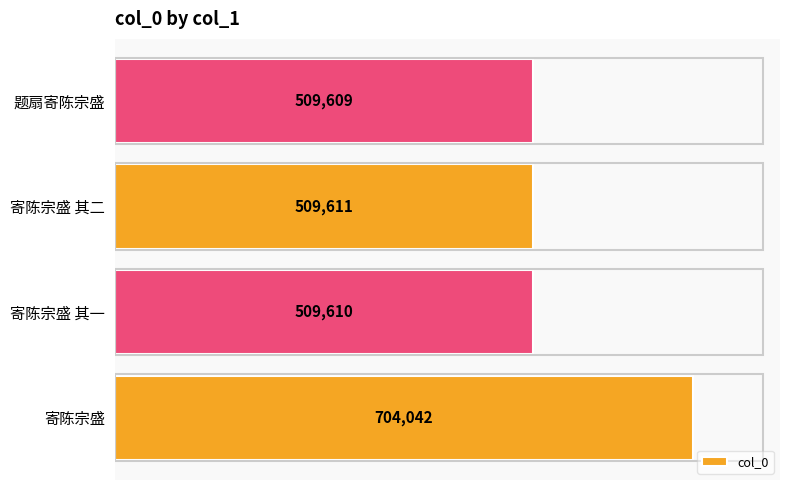

What is the difference between the maximum and minimum values?

194433